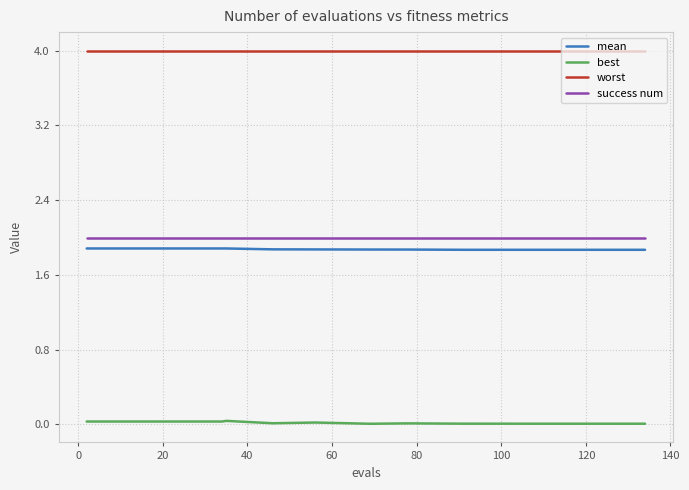

Which series has the largest range (max minus min)?

best